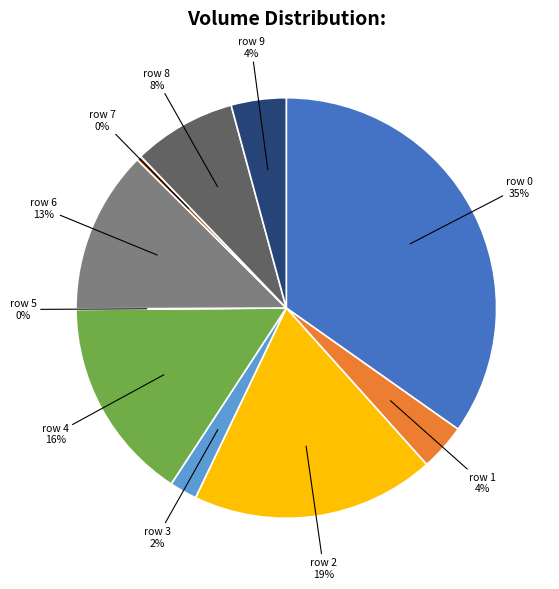

Does any single category account for the majority?

No